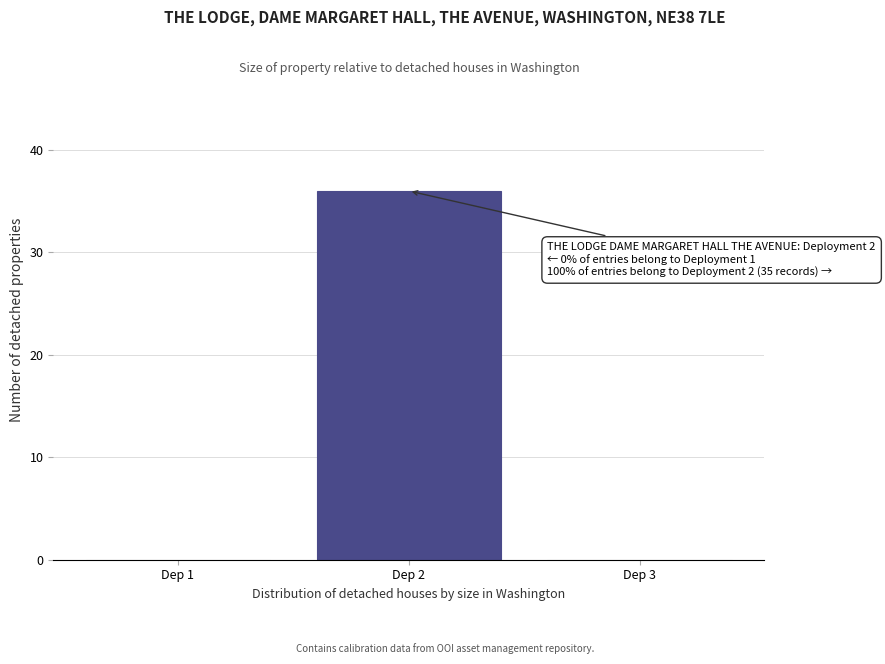

Reading left to right, what are all the values shown in this chart?

Dep 1=0	Dep 2=36	Dep 3=0